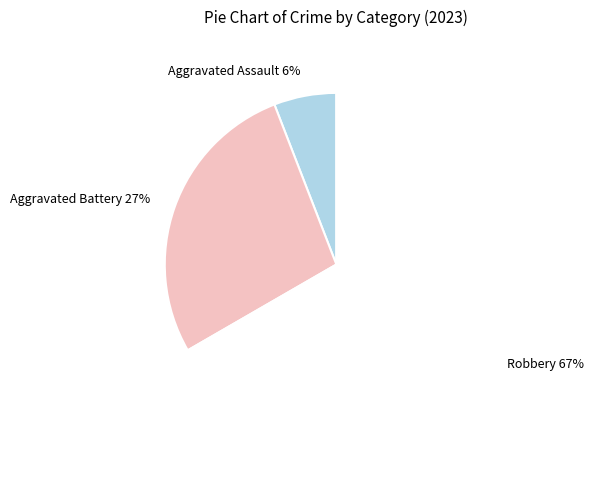

What percentage is the Aggravated Battery slice, to the nearest percent?

27%